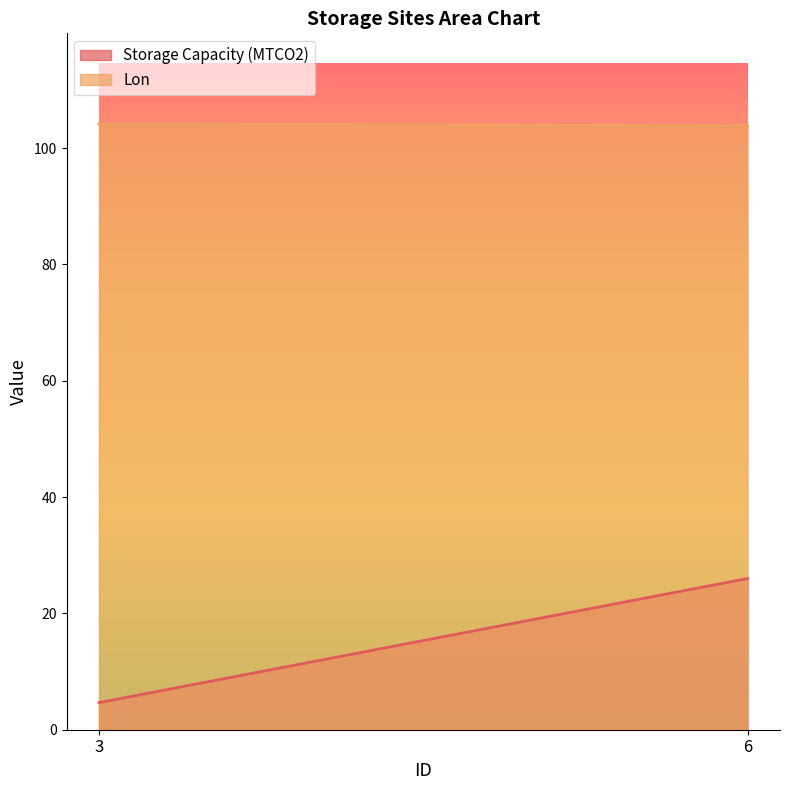

How many series are shown in this chart?

2